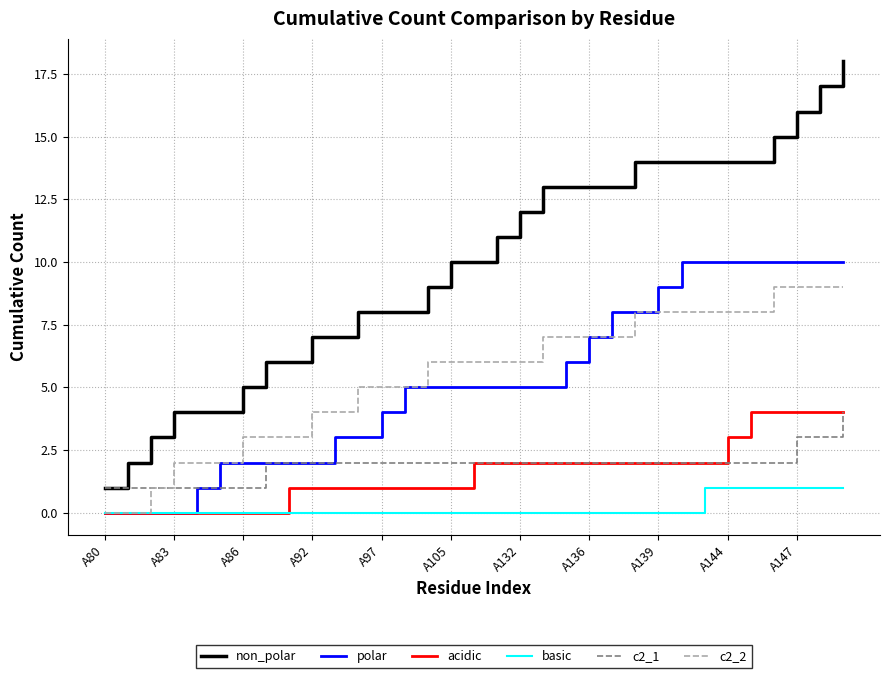

What are all the series names shown in the legend?

non_polar, polar, acidic, basic, c2_1, c2_2